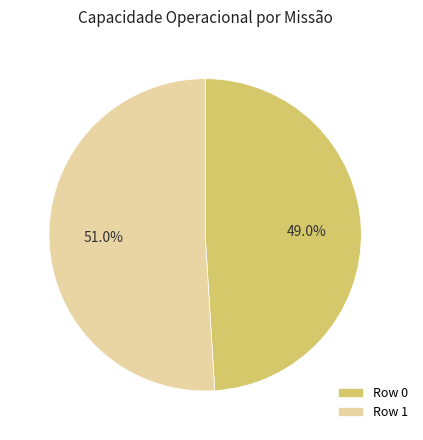

Which category accounts for the majority?

Row 1